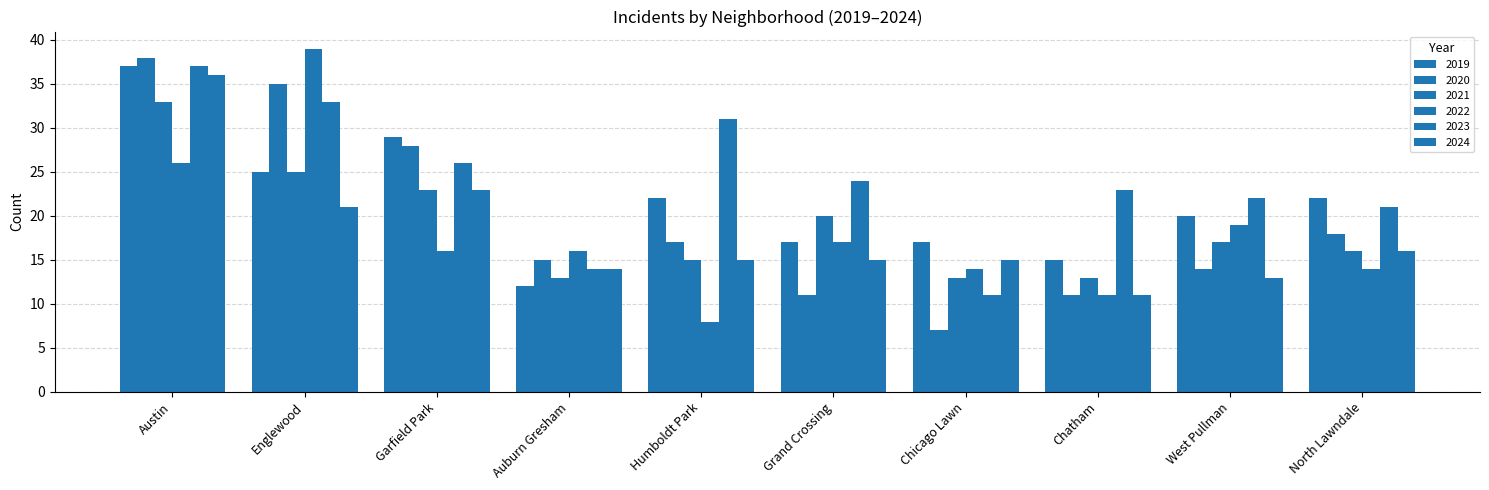

Read the 2023 value at Austin, to the nearest 5.

35